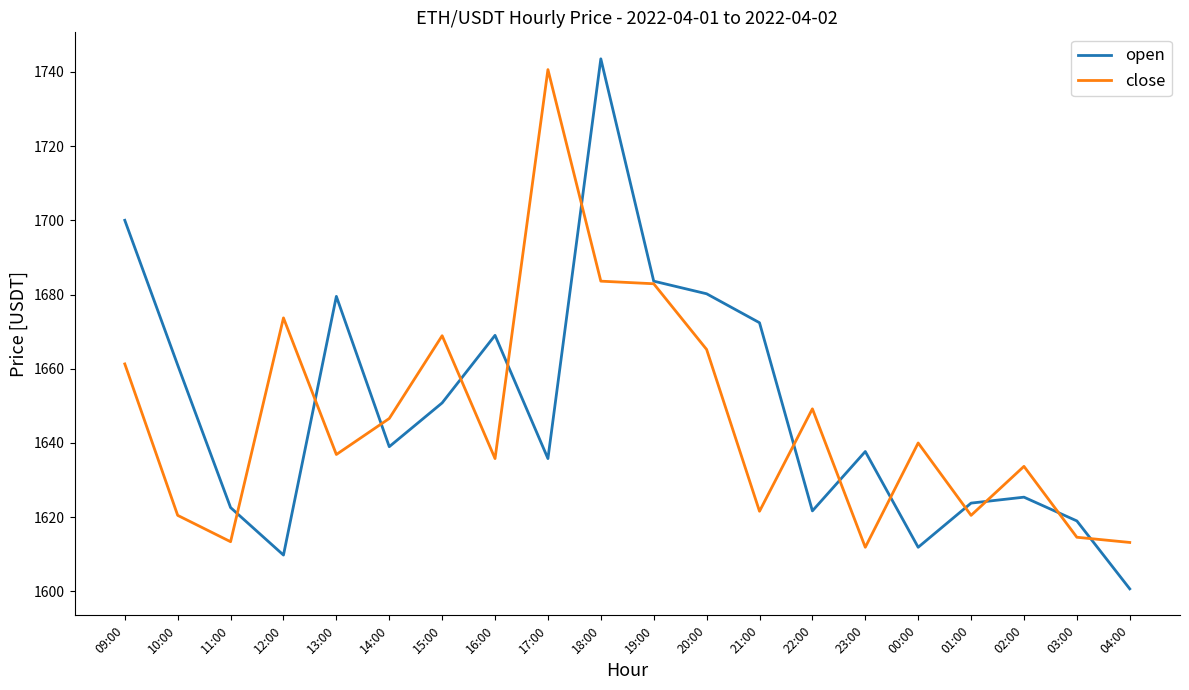

At which category is the sum across all series the highest?

18:00